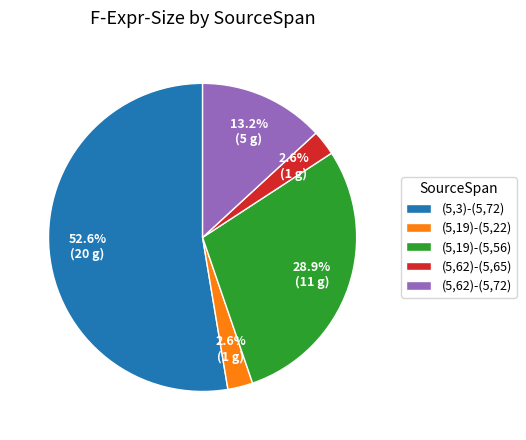

The (5,62)-(5,65) slice represents 3% of the pie. True or false?

True